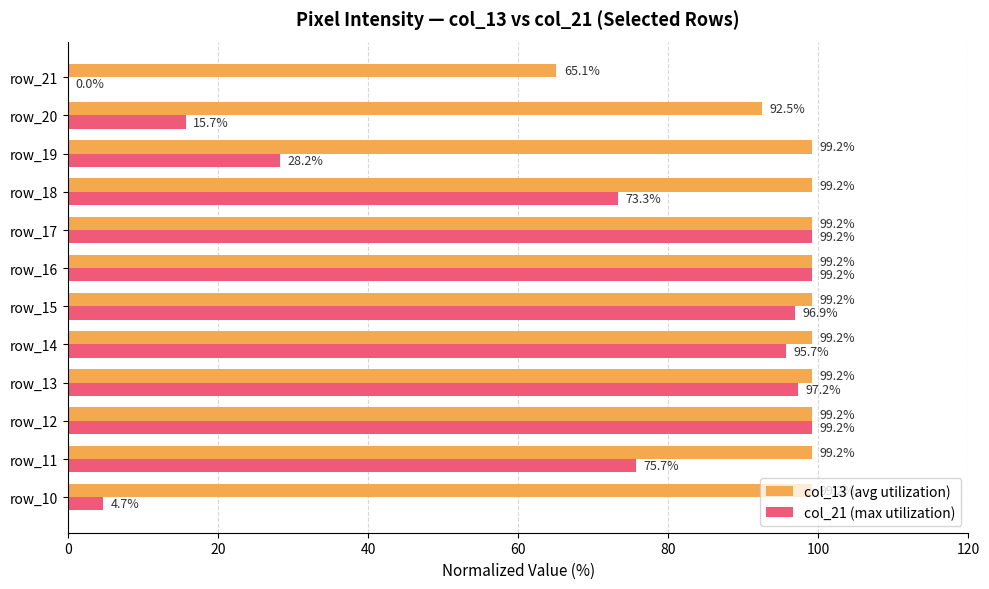

What is the greatest value displayed?

99.2